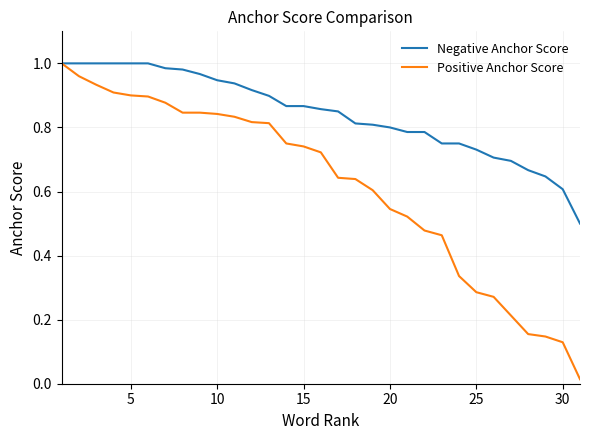

Which series has the largest range (max minus min)?

Positive Anchor Score